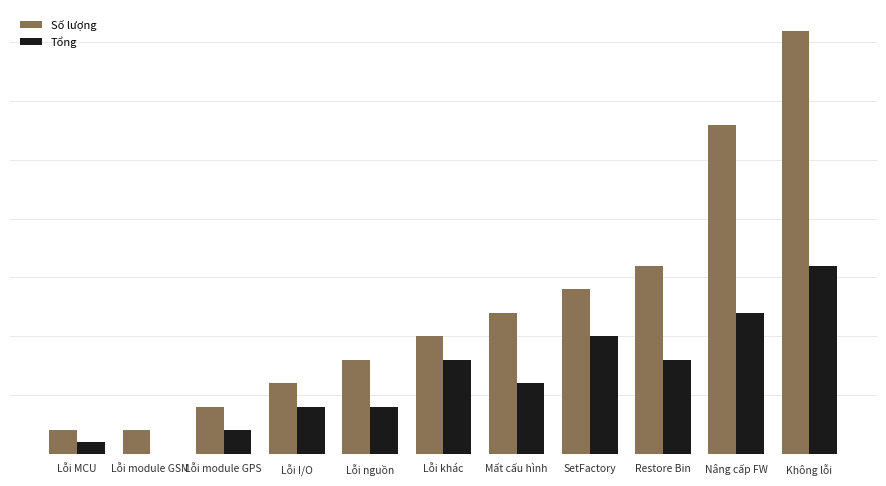

Which series changed the most between Lỗi module GSM and Lỗi nguồn?

Số lượng